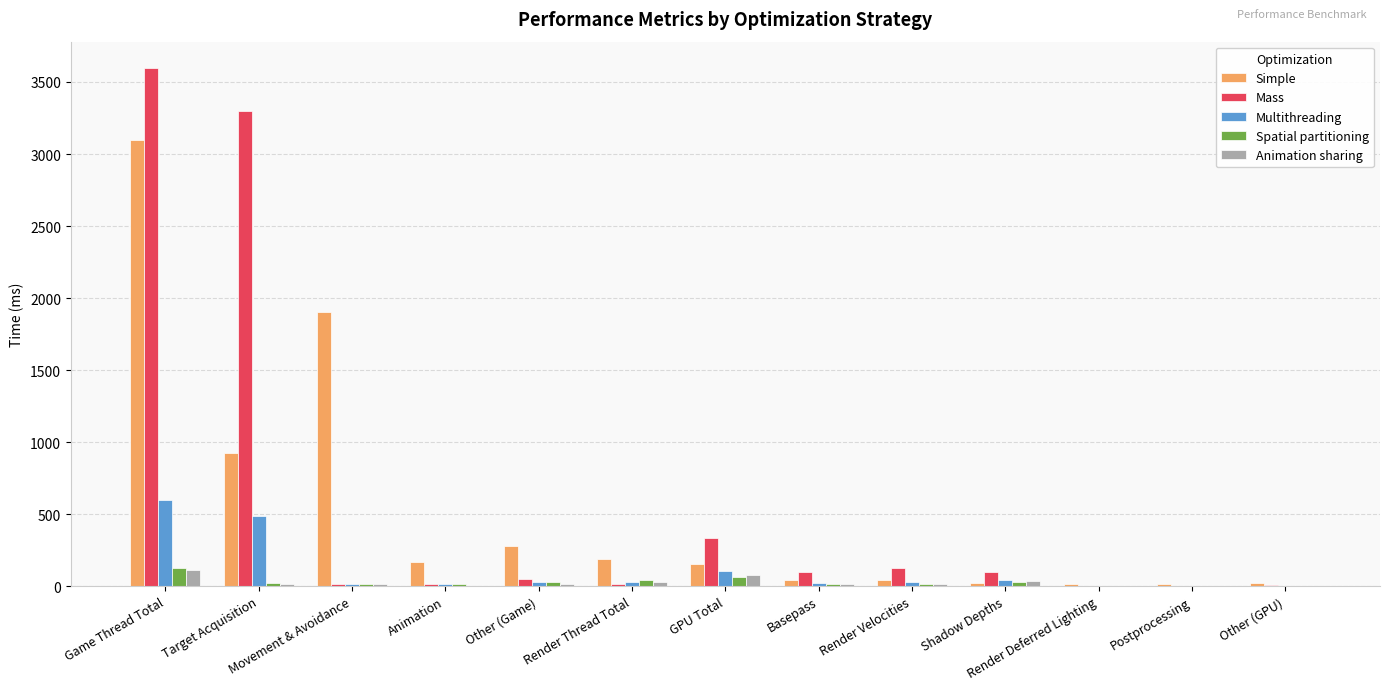

Which series has the largest range (max minus min)?

Mass